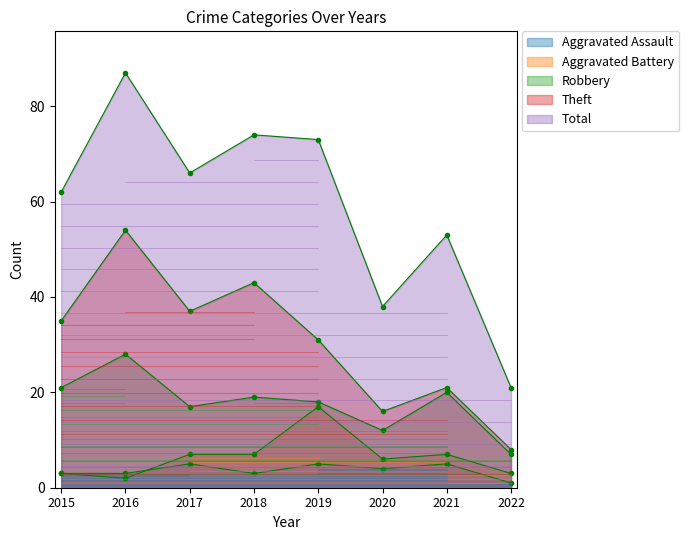

How many lines are shown in the chart?

5